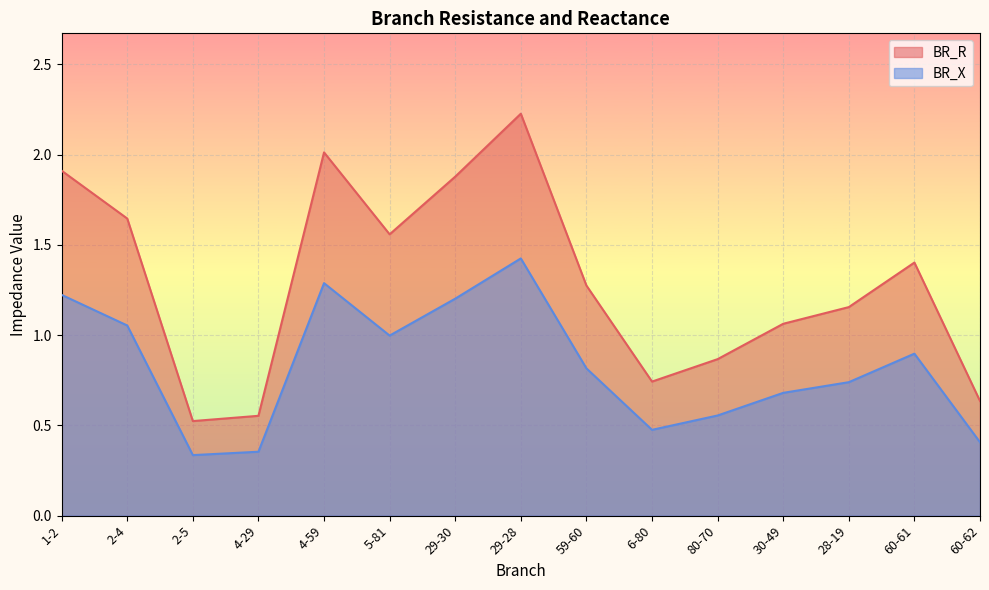

At how many categories does at least one series exceed 0?

15